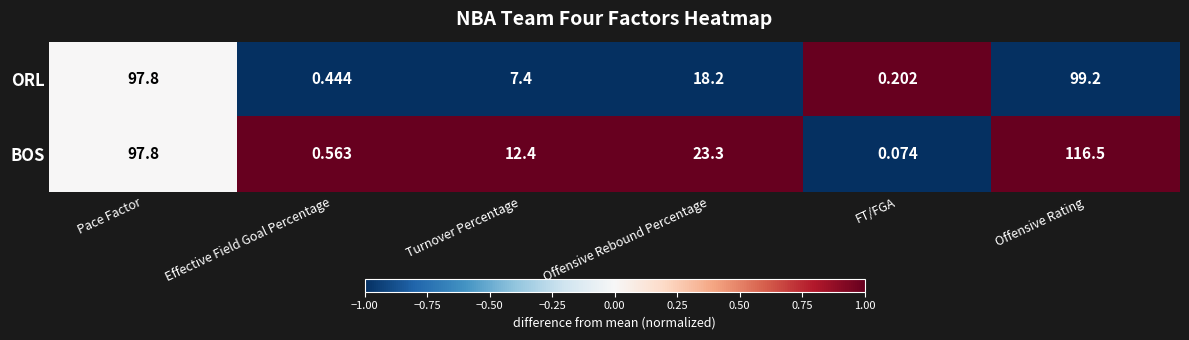

At which category does the chart reach its peak across all series?

Offensive Rating